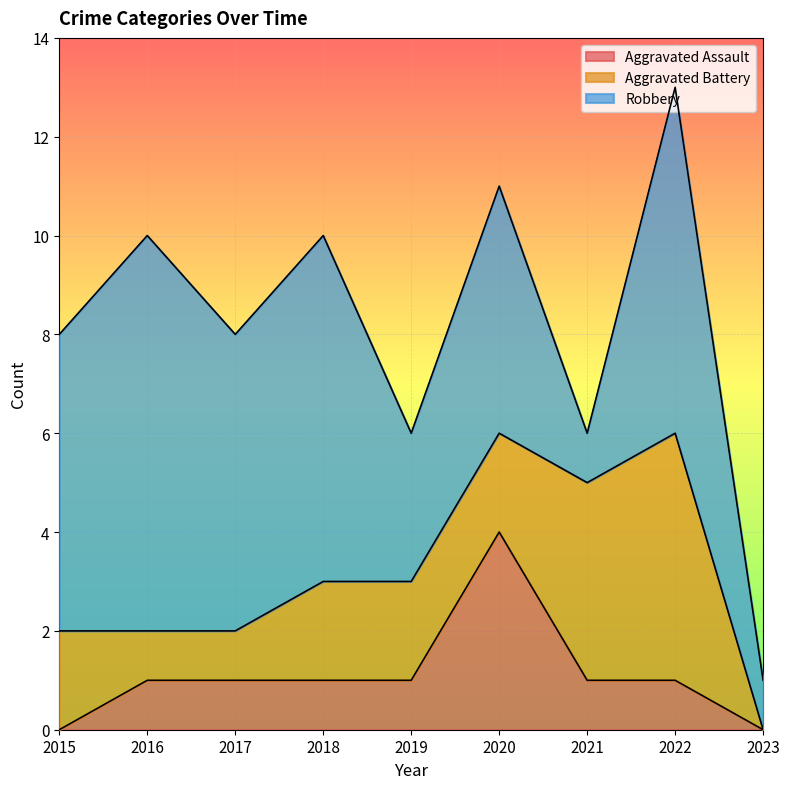

True or false: Aggravated Battery has more than 0 interior local peaks.

True